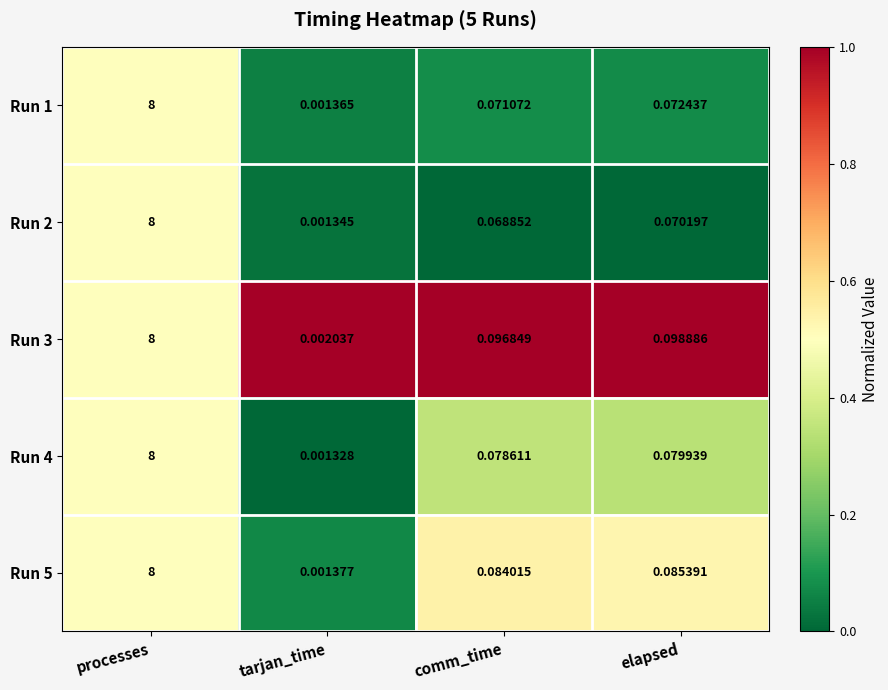

At which label does Run 3 reach its peak?

processes